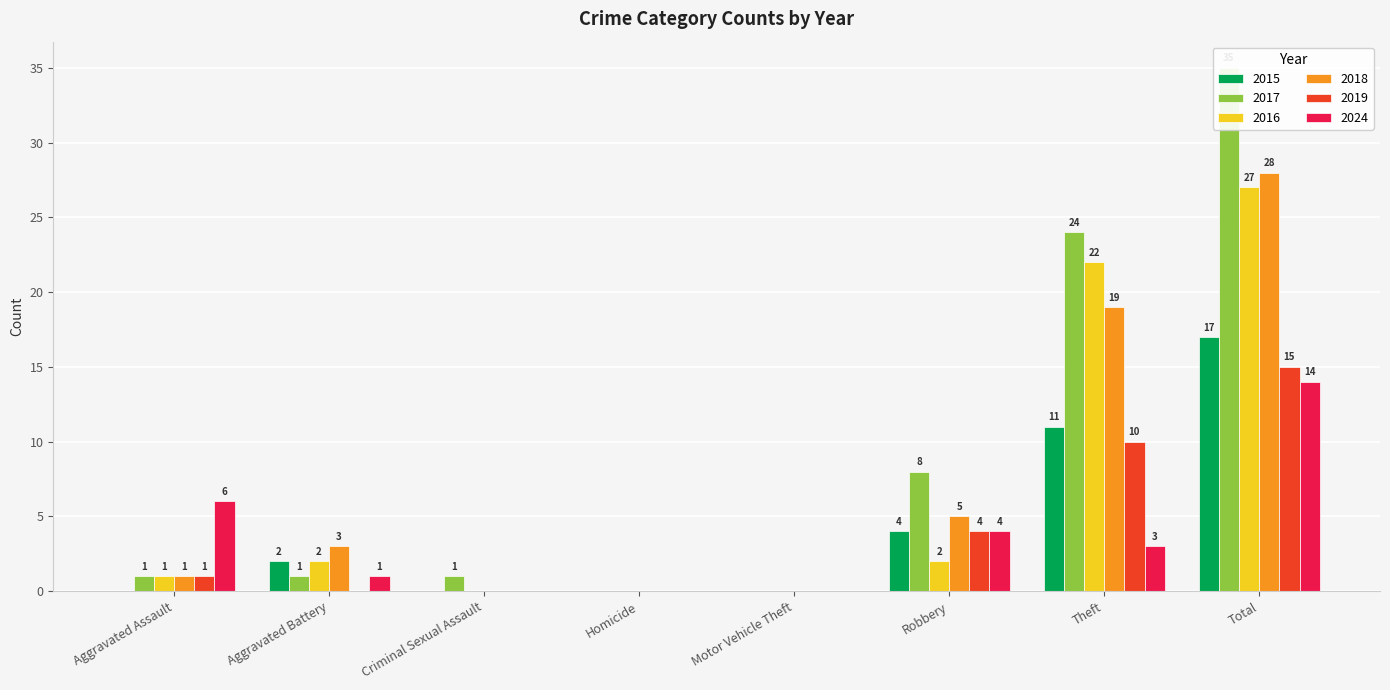

The value of 2024 at Homicide is -6. True or false?

False